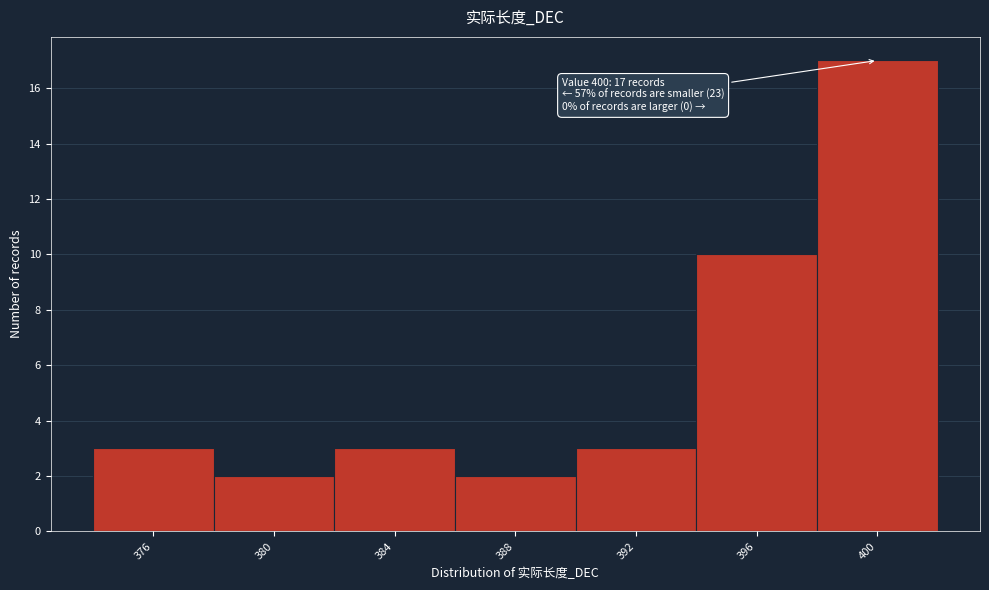

Which range on the x-axis has the tallest bar?

398 to 402